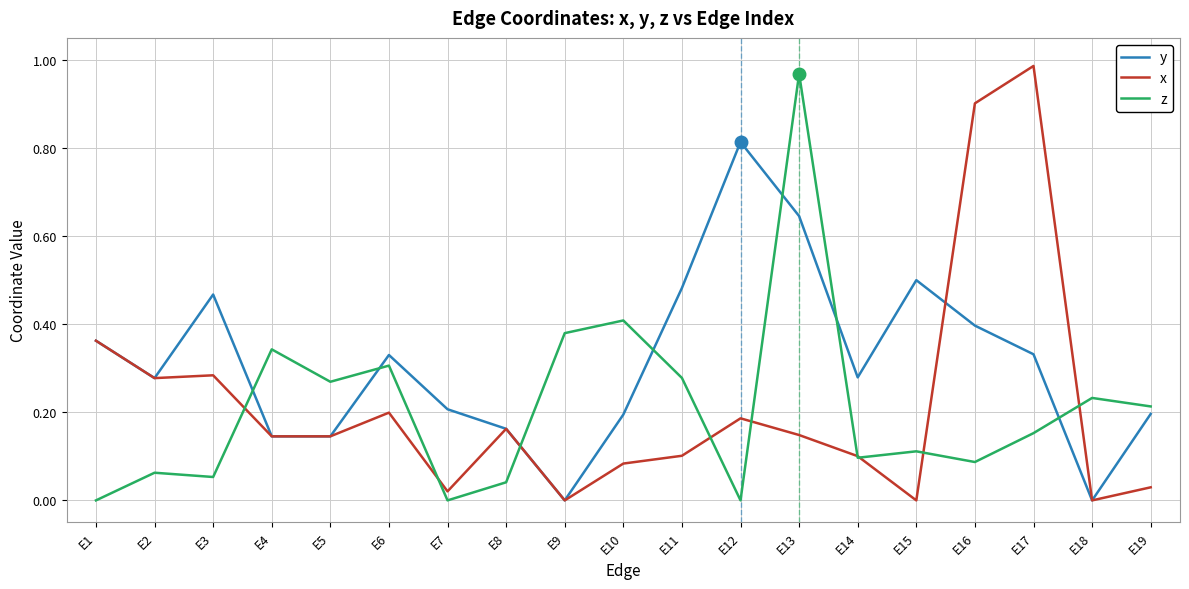

Which label corresponds to the largest value in the chart?

E17